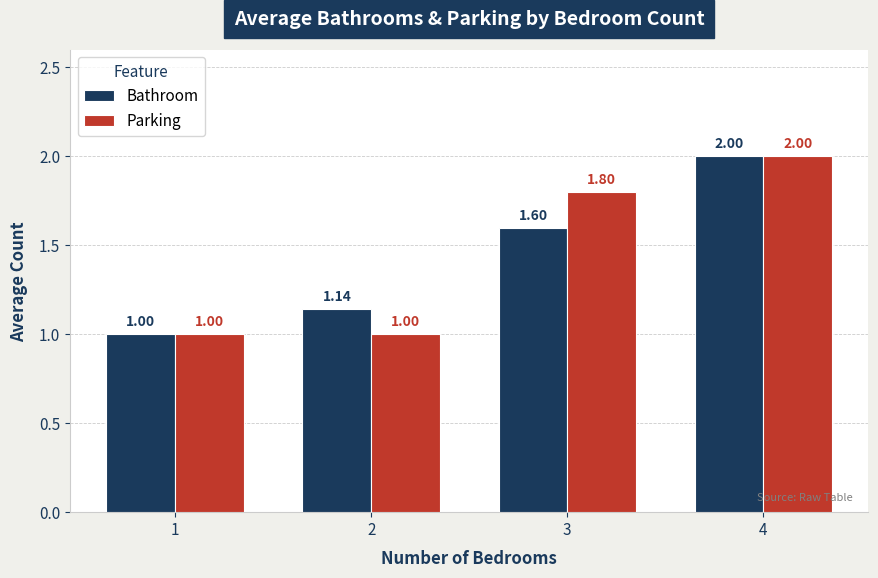

What is the lowest value of the Bathroom series?

1.0